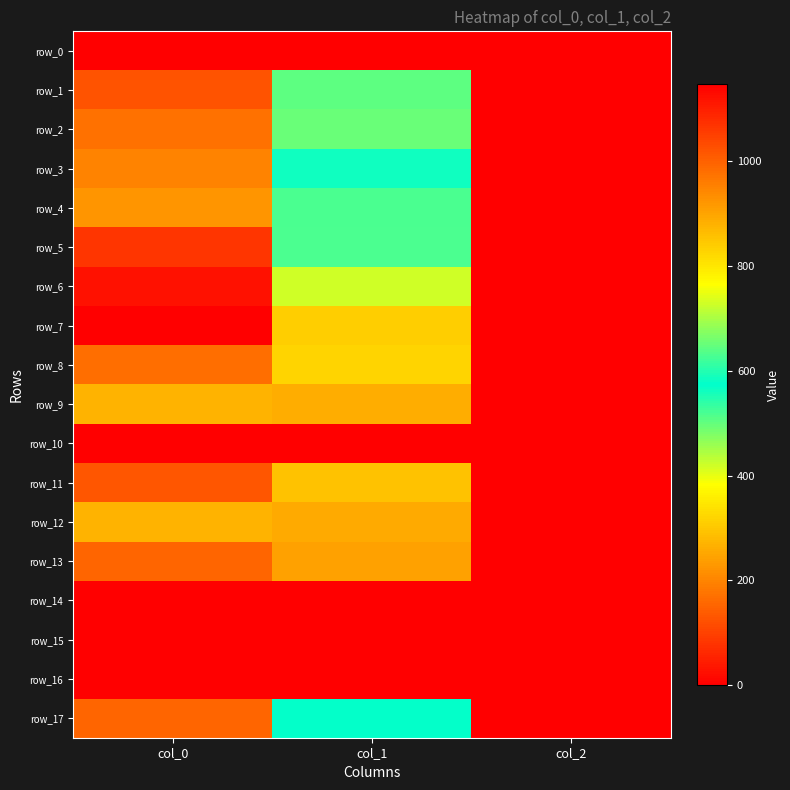

Is the value of row_1 at col_0 greater than the value of row_8 at col_1?

Yes